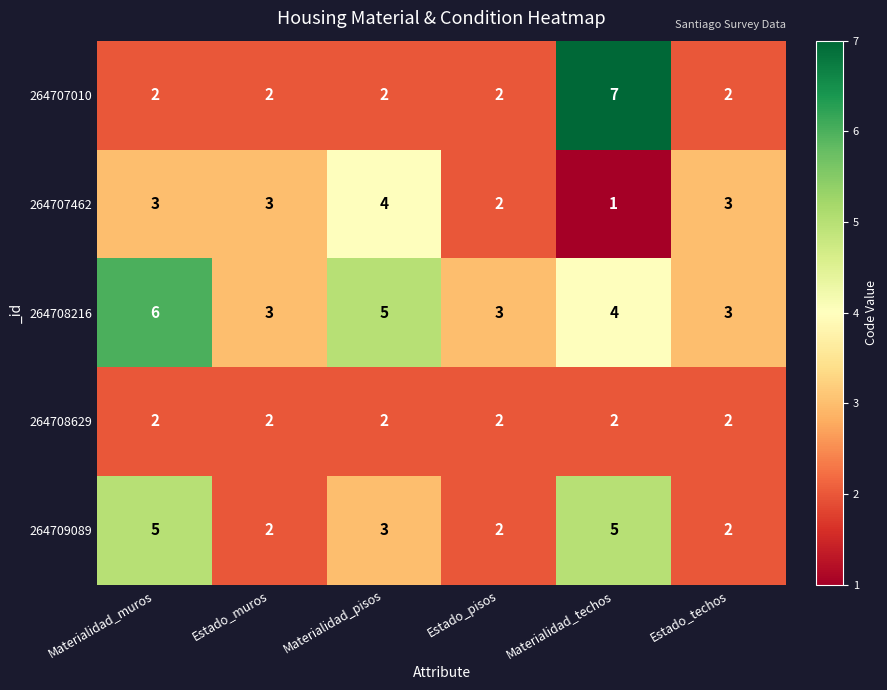

How many series are shown in this chart?

5